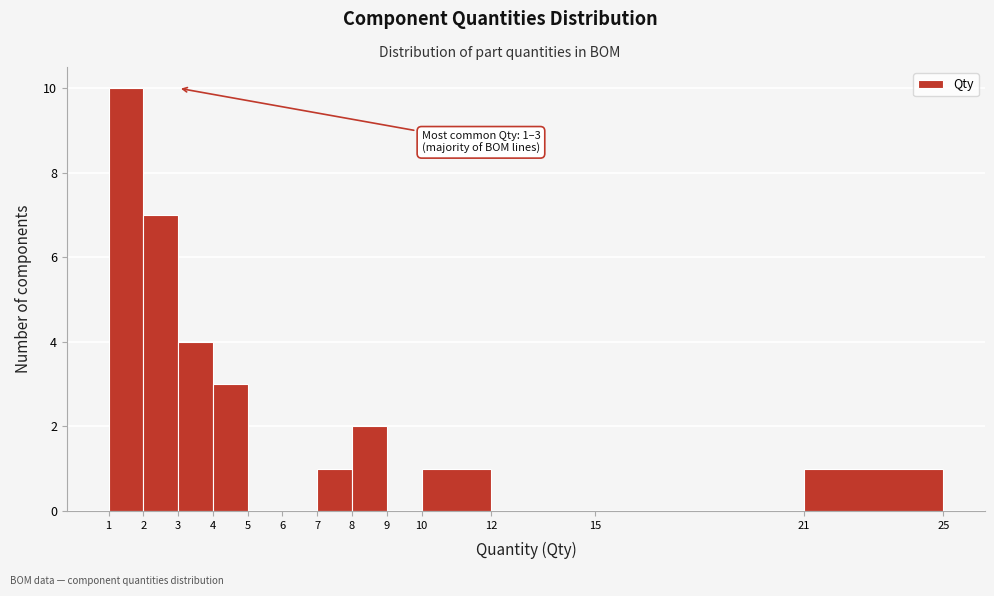

Over which range of the x-axis is the bar tallest?

1 to 2